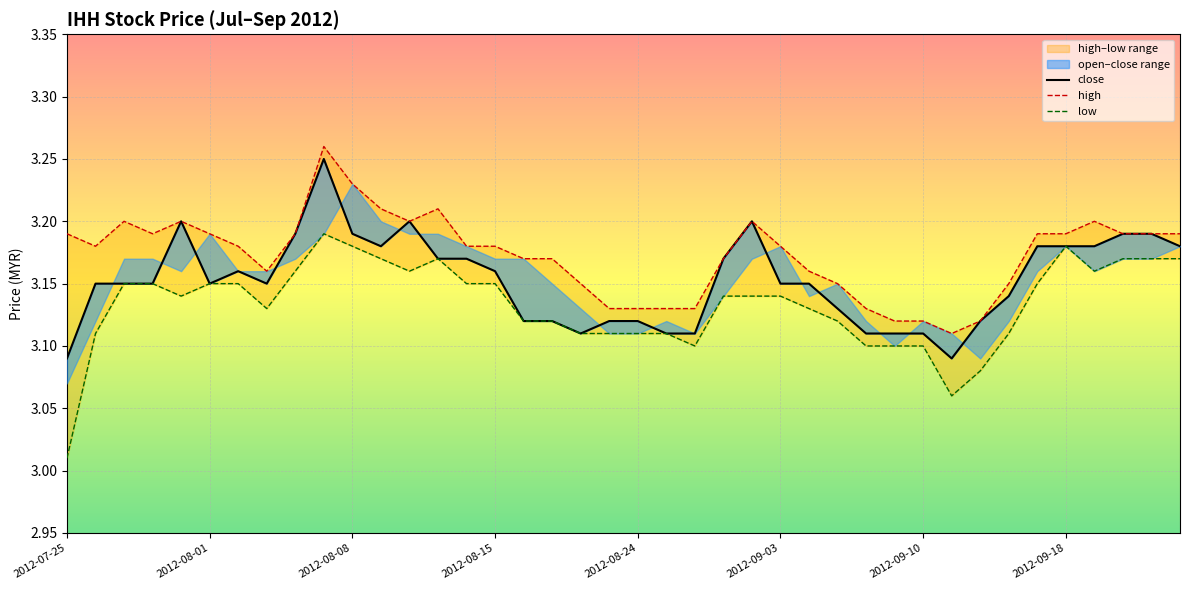

Count the number of categories in the chart.

40